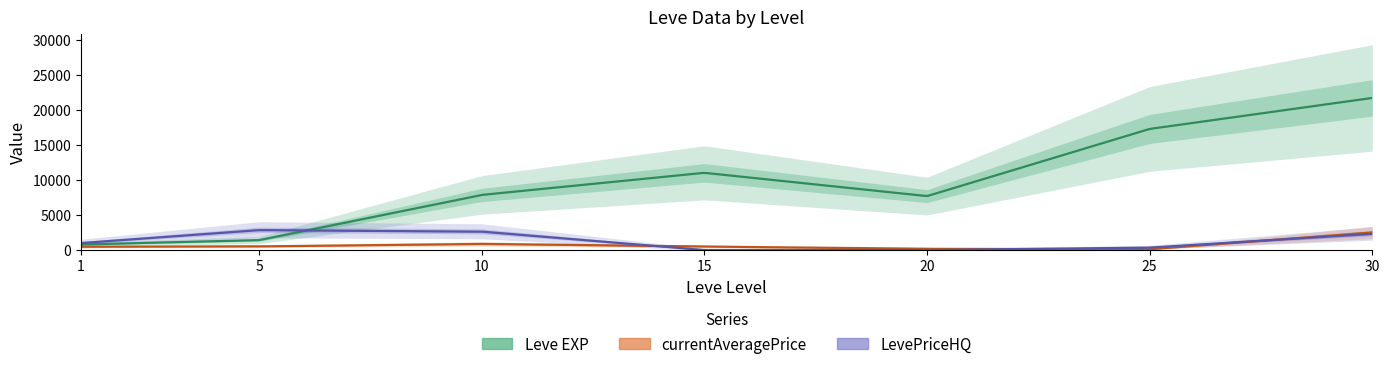

What is the greatest value displayed?

21740.0